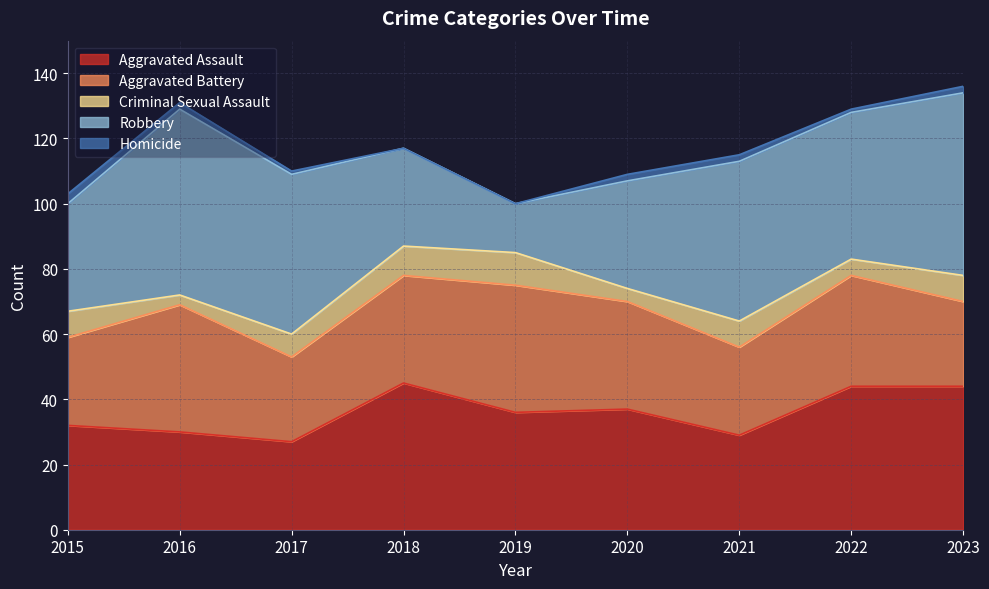

Is the value of Aggravated Assault at 2022 greater than the value of Criminal Sexual Assault at 2019?

Yes